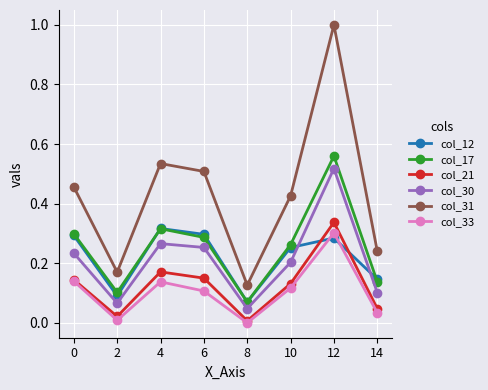

Is it true that col_12 equals 0.2 at 12?

False